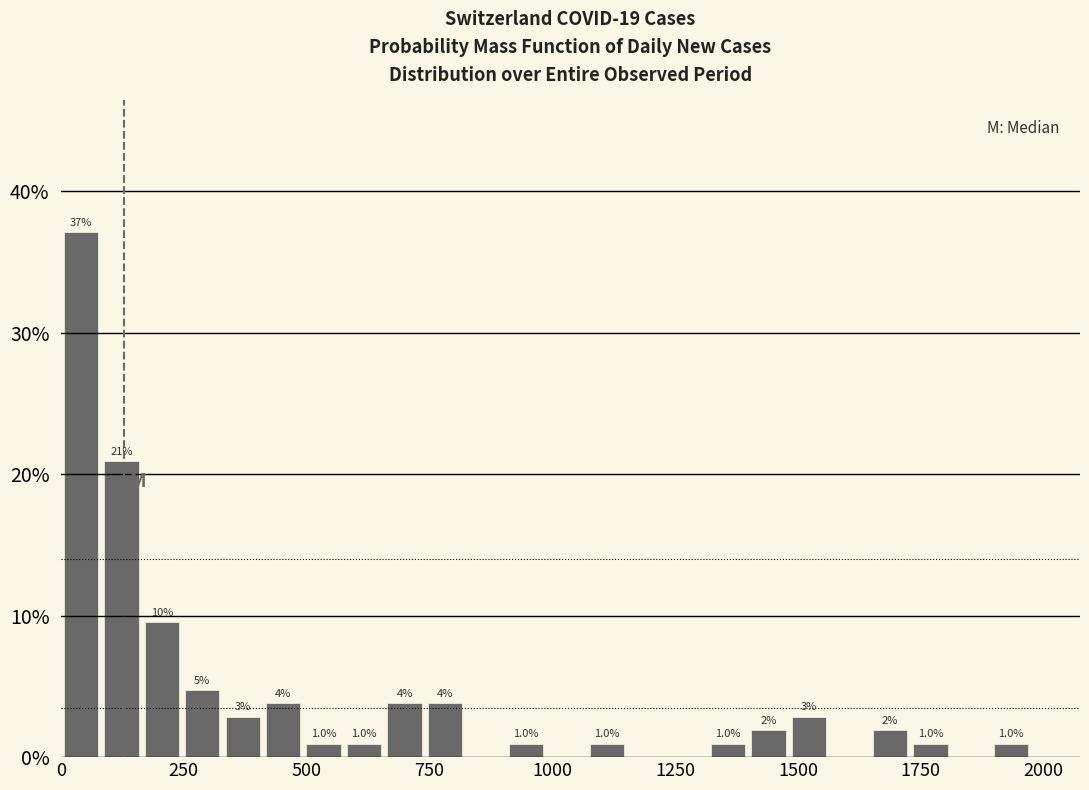

Read against the x-axis, roughly where is the centre of the tallest bar?

50